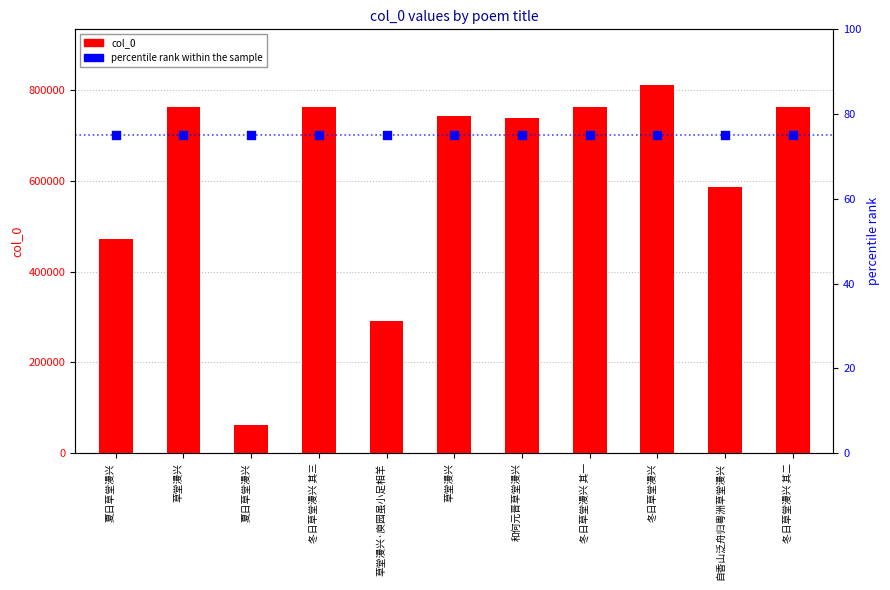

Which series has the largest total across all categories?

col_0